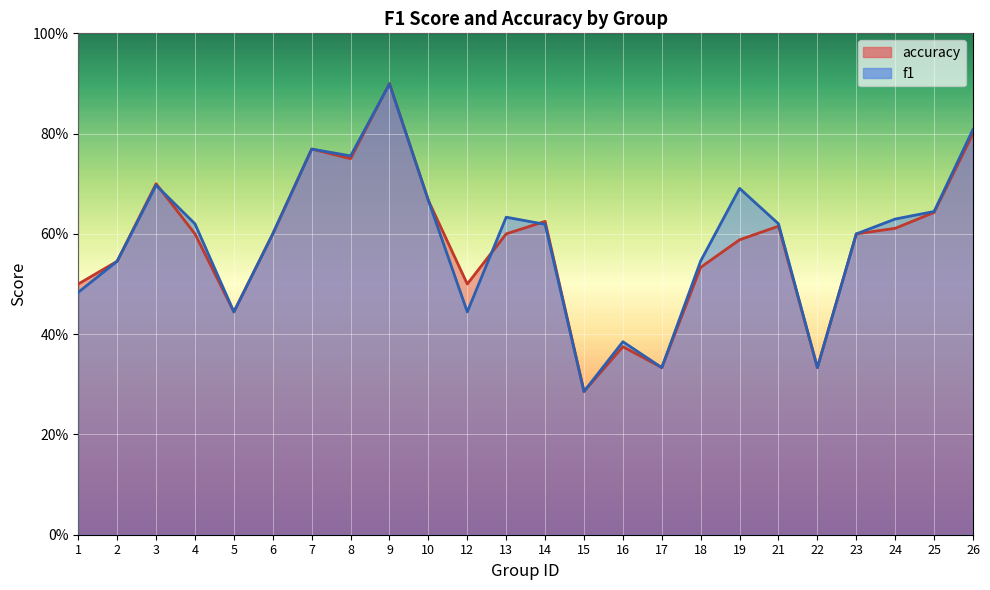

At which label does f1 reach its peak?

9